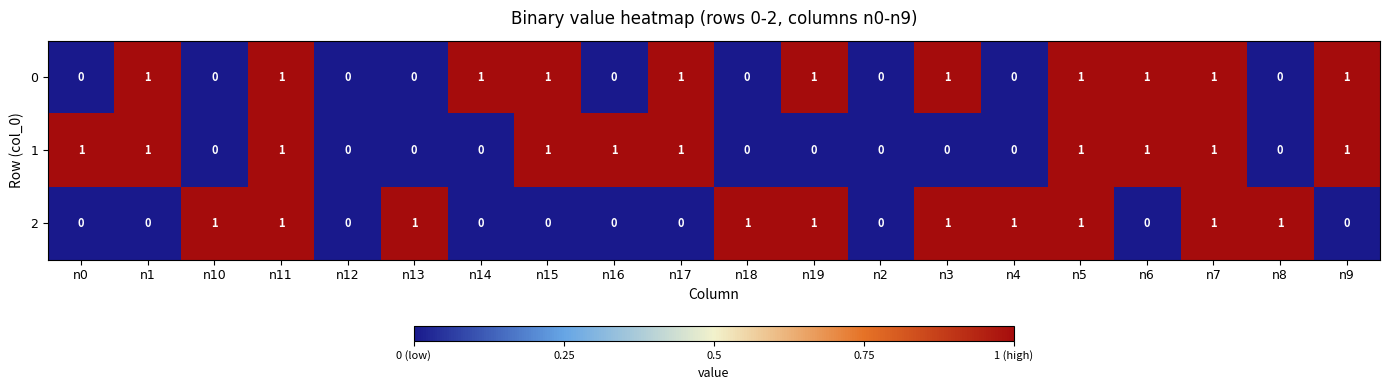

Is it true that 2 equals 0 at n12?

True